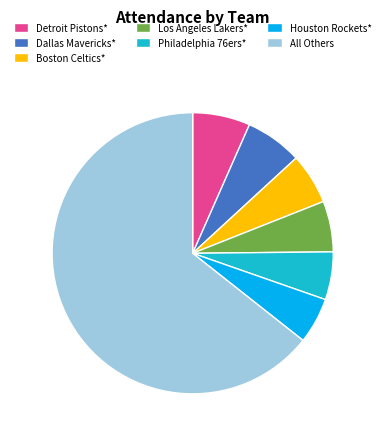

Which slice represents more than half of the pie?

All Others